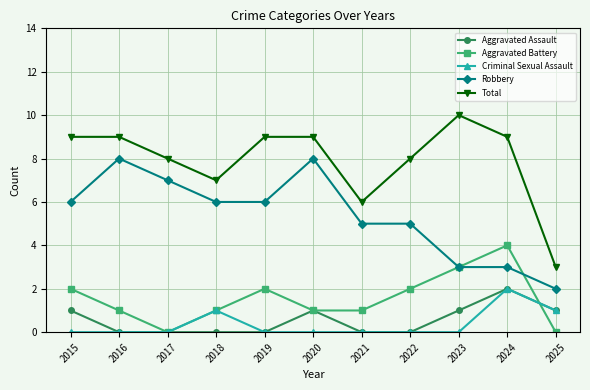

True or false: Total and Criminal Sexual Assault cross at least once.

False